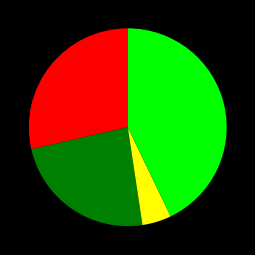

Does any single category account for the majority?

No